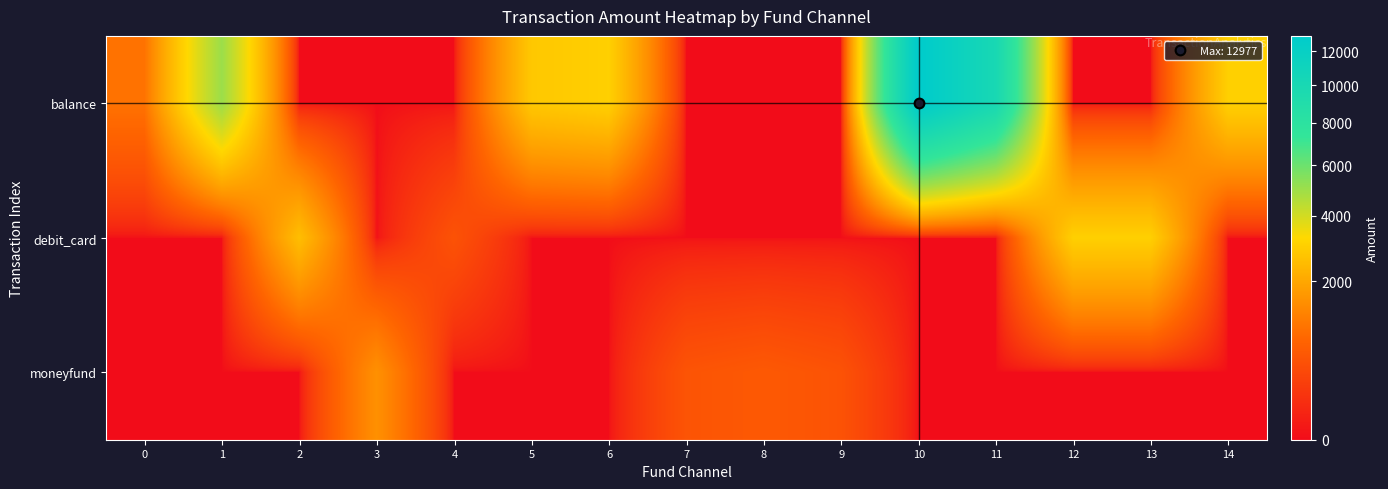

At how many categories does at least one series exceed 907?

11